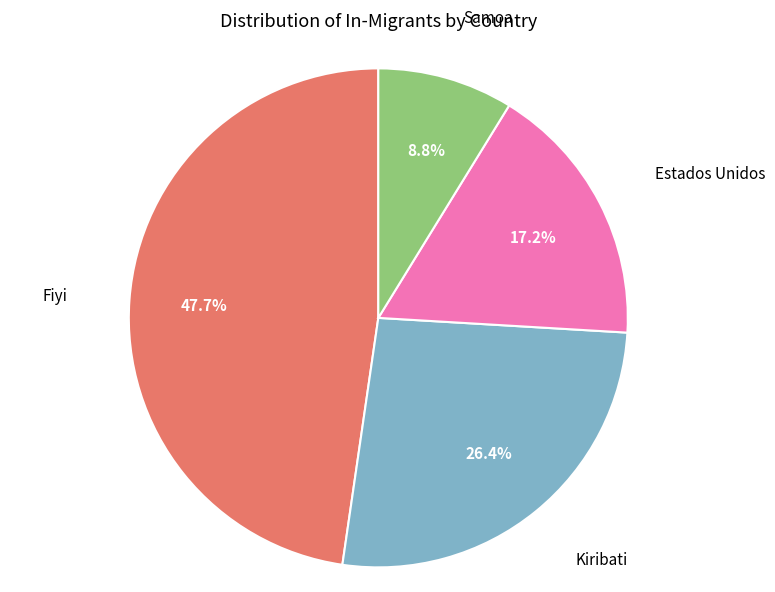

Does any single category account for the majority?

No